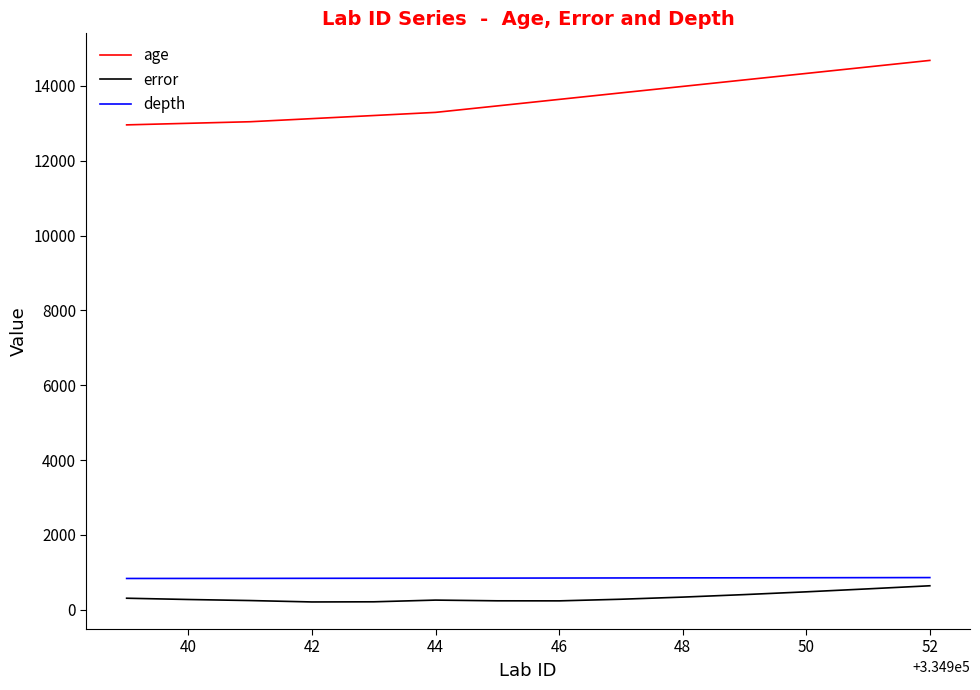

Which series has the largest range (max minus min)?

age